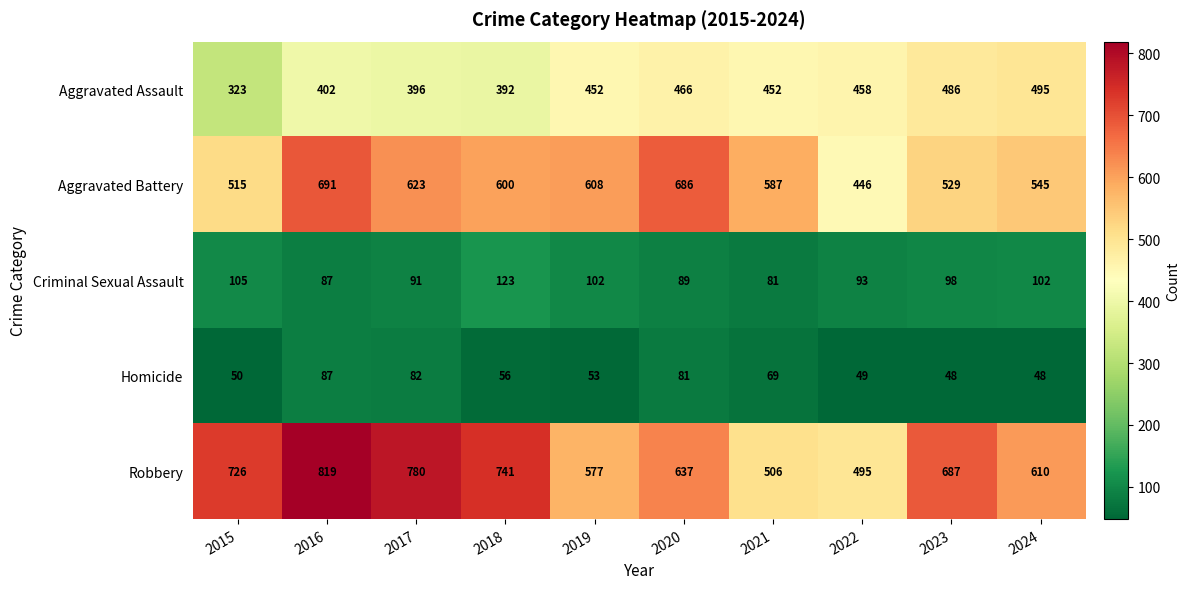

What is the greatest value displayed?

819